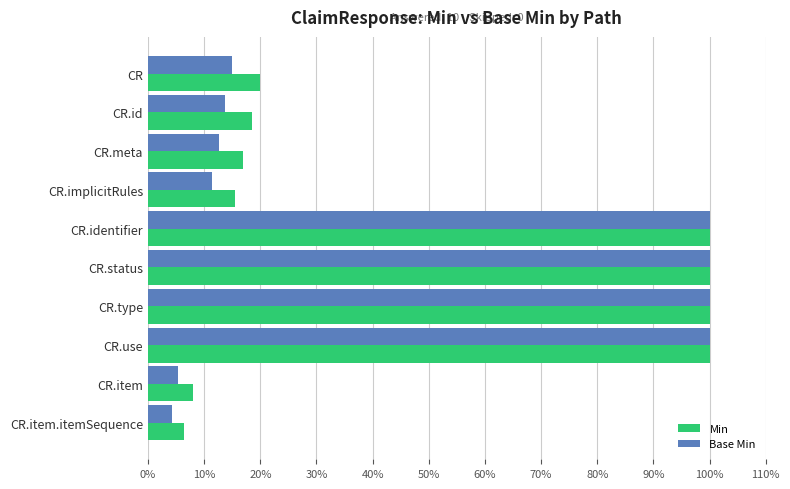

What is the spread (max minus min) of values at CR.id?

4.7